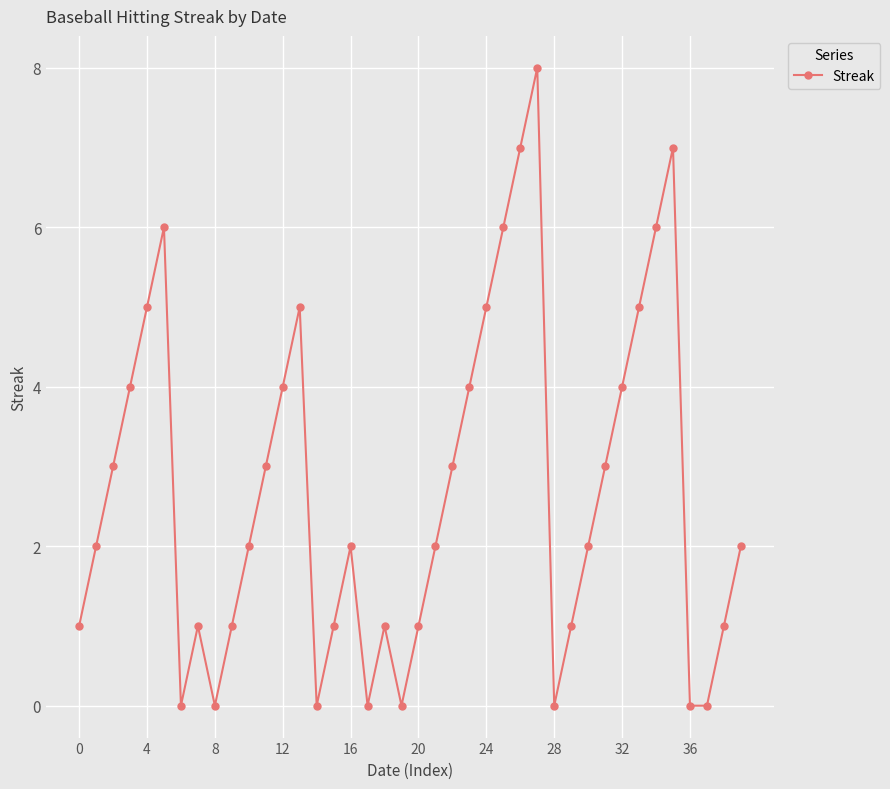

How many interior local peaks (higher than both neighbors) does the data have?

7